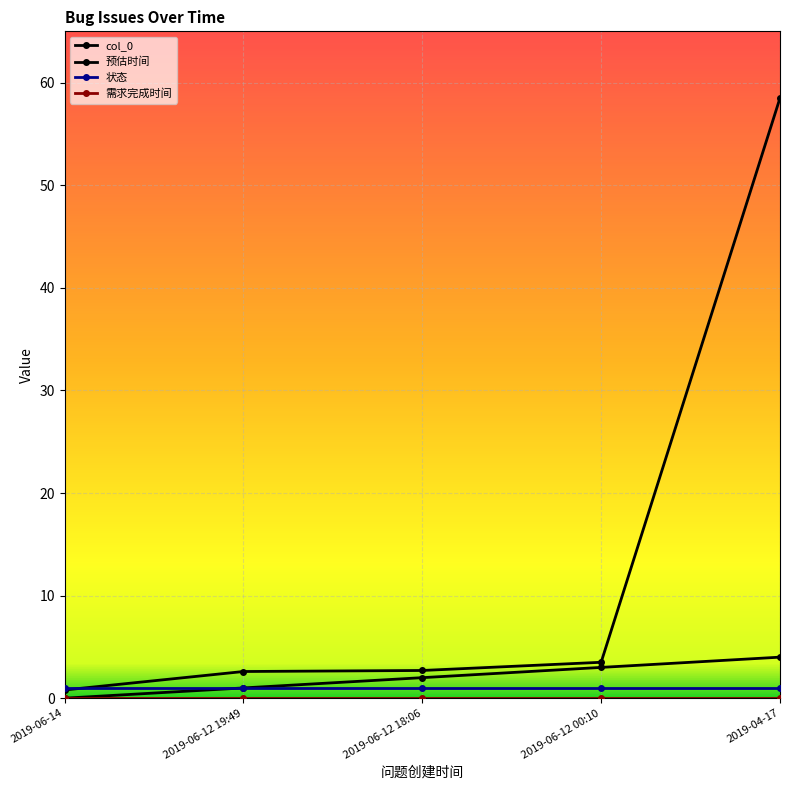

Which series changed the most between 2019-06-12 00:10 and 2019-04-17?

预估时间